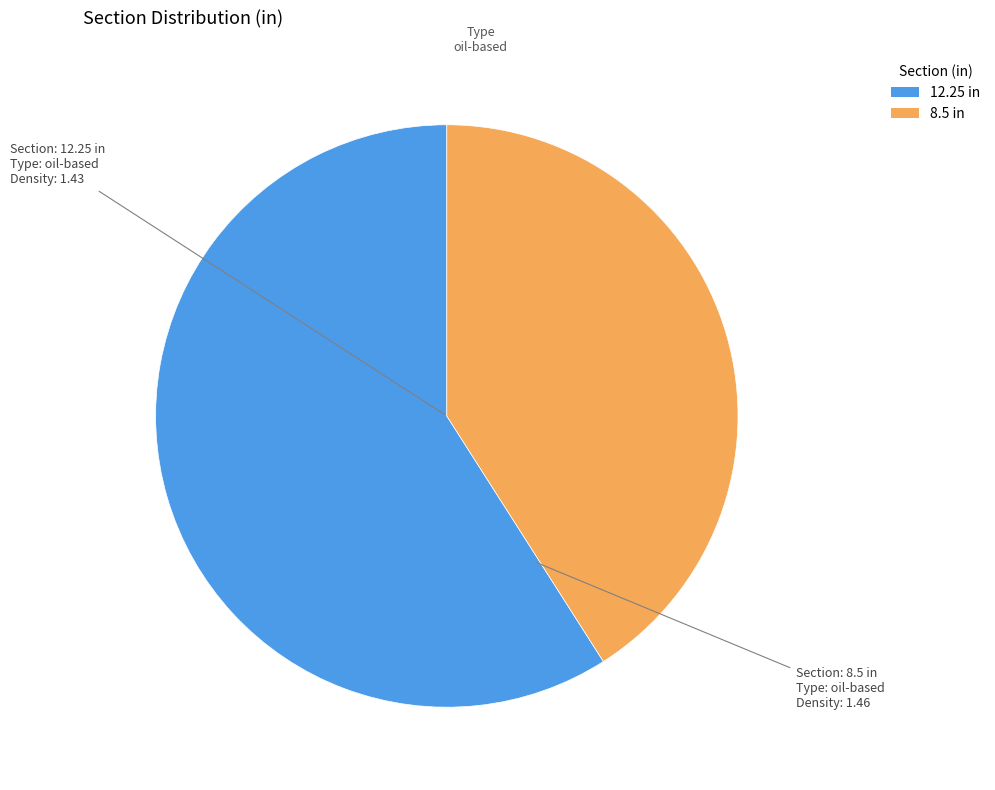

Approximately how many times larger is the value at 12.25 compared to 8.5?

1.4